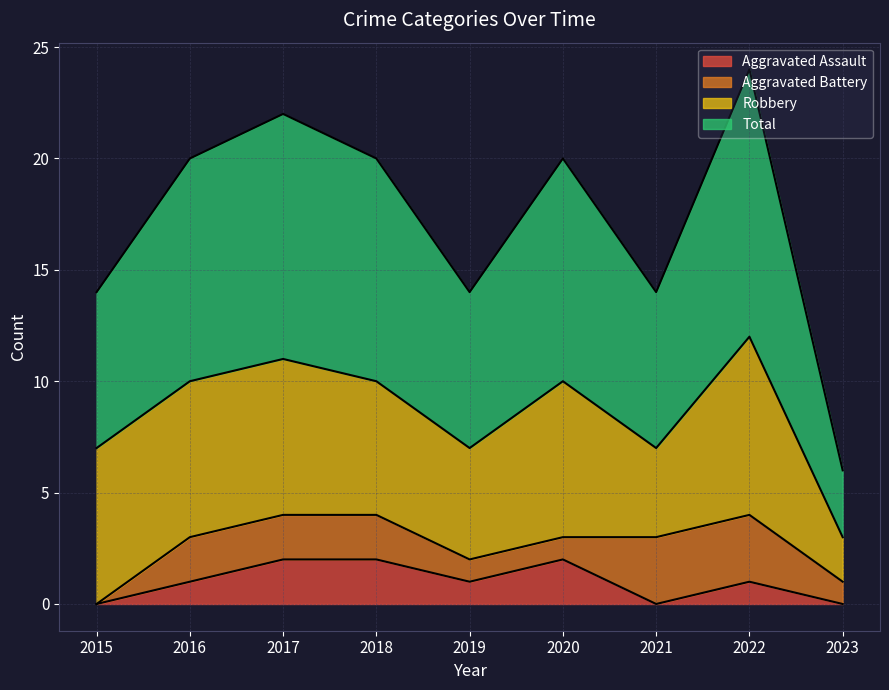

The Total series shows 3 at 2023. True or false?

True